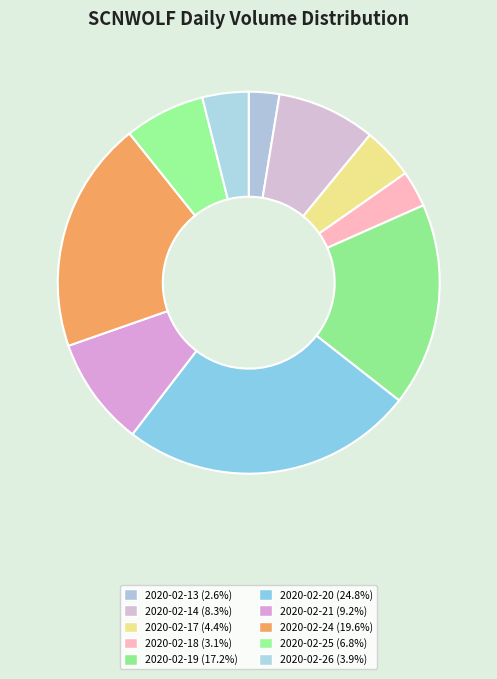

Count the number of slices in the pie.

10